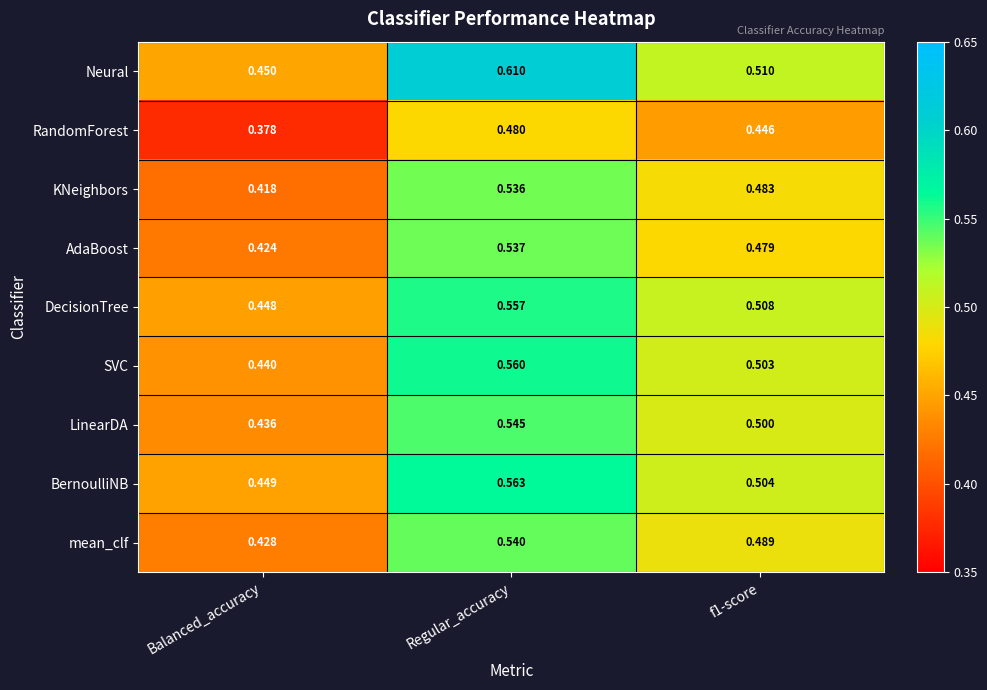

List the series in order of their peak value, lowest first.

RandomForest, KNeighbors, AdaBoost, mean_clf, LinearDA, DecisionTree, SVC, BernoulliNB, Neural